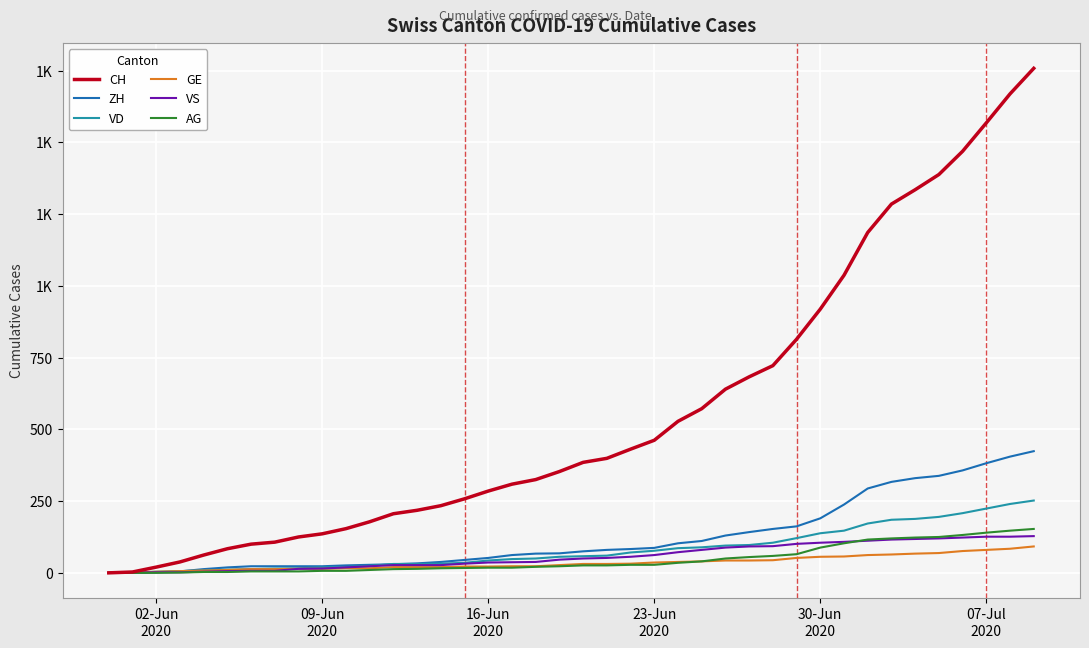

Is this an area chart (filled region under the line)?

No